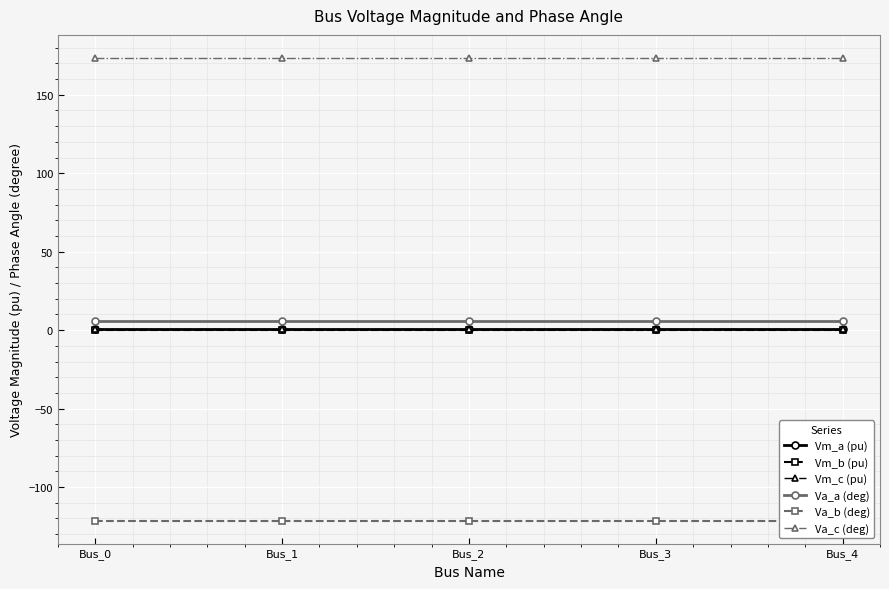

True or false: Va_a (deg) and Vm_b (pu) cross at least once.

False